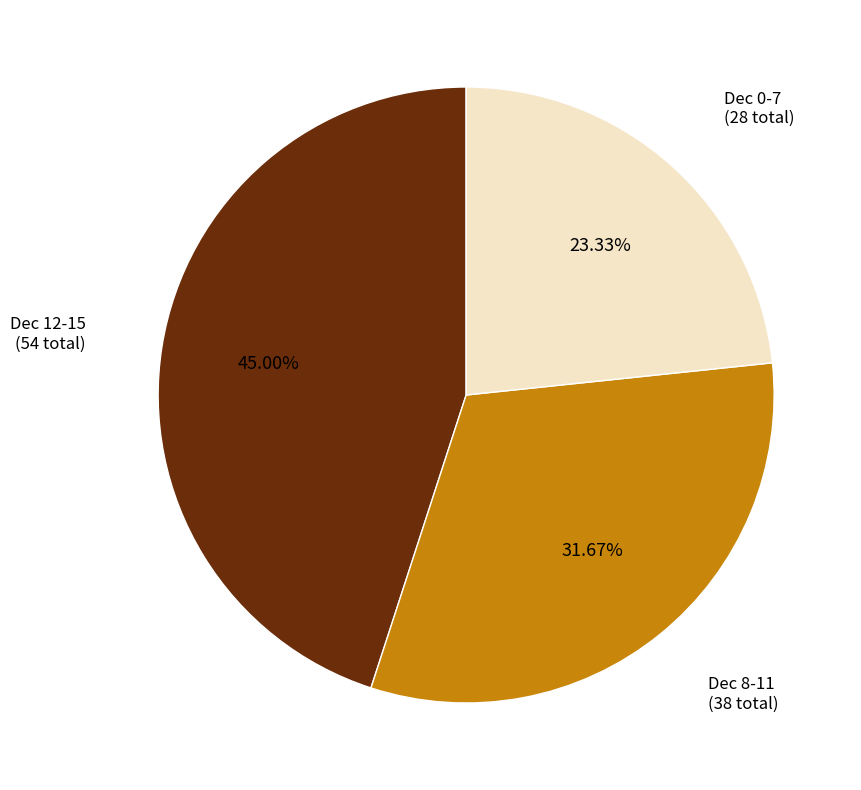

Do Dec 12-15 (54 total) and Dec 0-7 (28 total) together represent more than half of the pie?

Yes